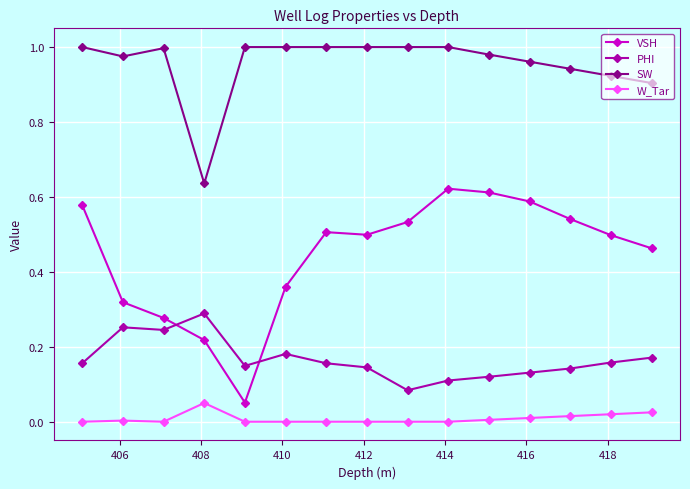

List the series in order of their overall mean, lowest first.

W_Tar, PHI, VSH, SW